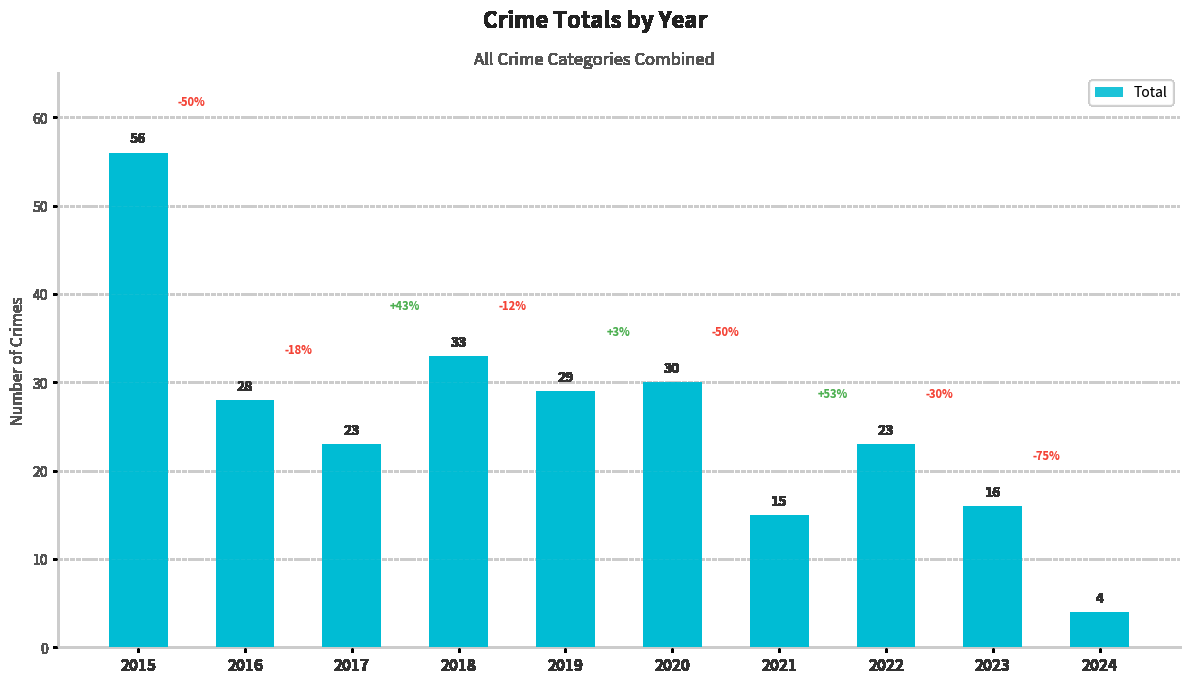

The chart shows a value of 4 at 2024. True or false?

True